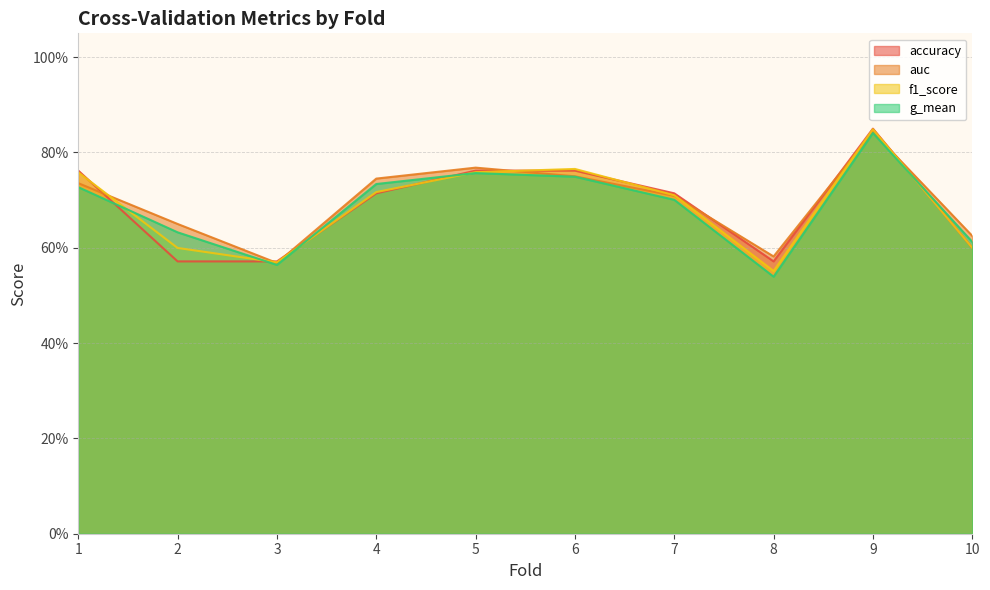

The value of g_mean at 8 is 0.7. True or false?

False